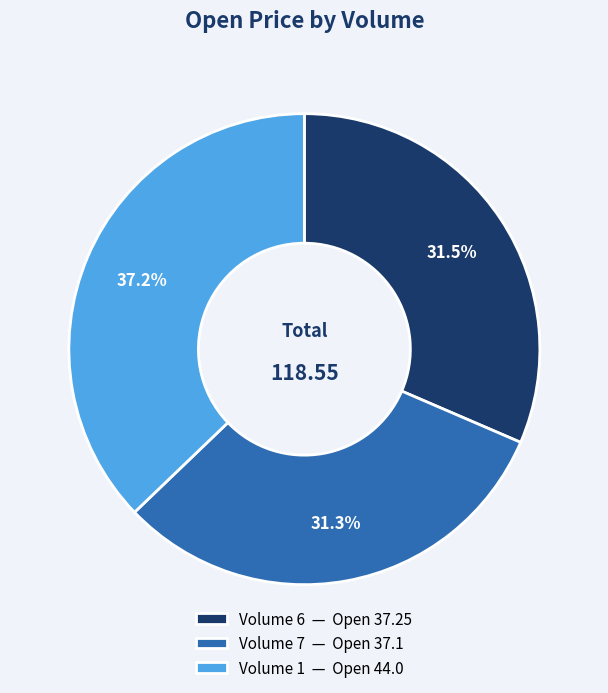

Do Volume 6 — Open 37.25 and Volume 7 — Open 37.1 together represent more than half of the pie?

Yes